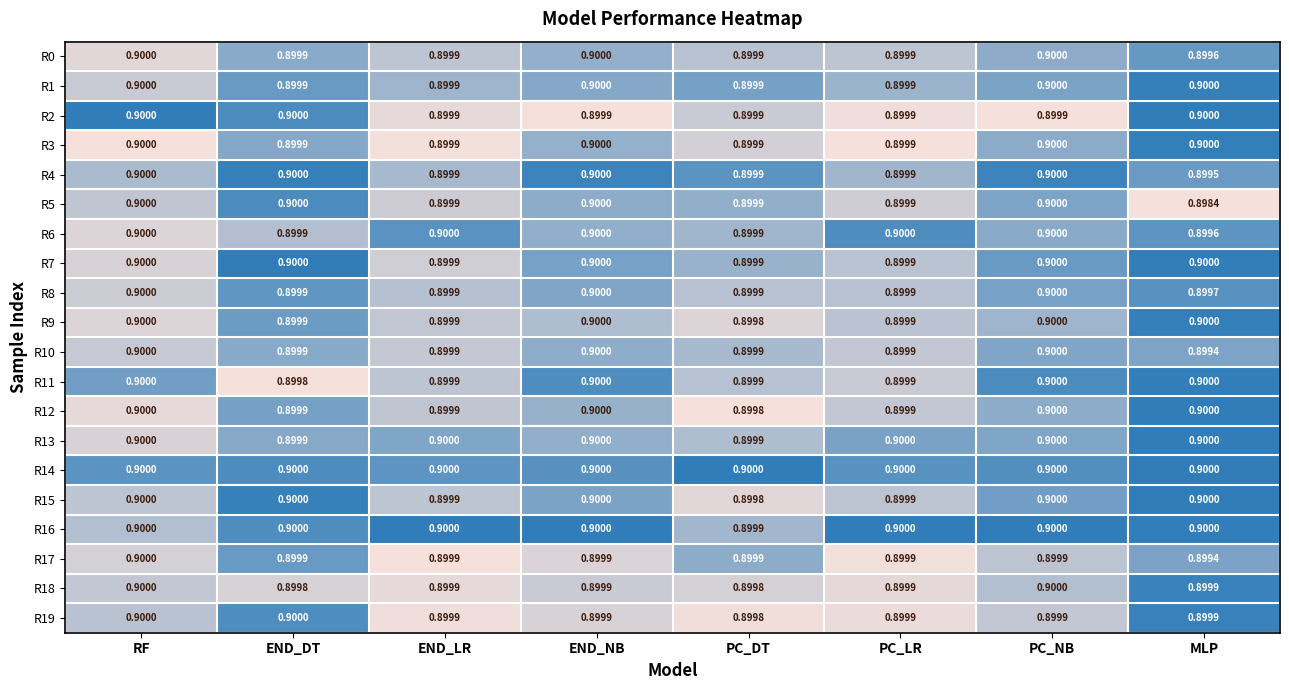

At which category is the sum across all series the highest?

RF